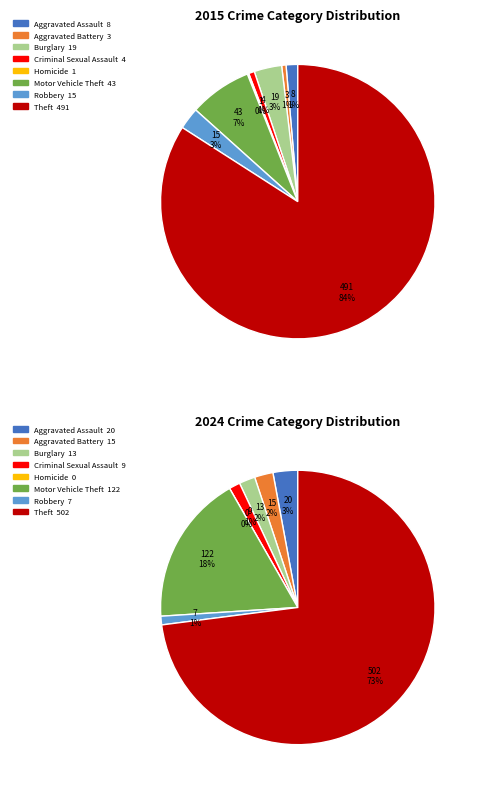

To the nearest percent, what percentage of the pie is Theft?

73%